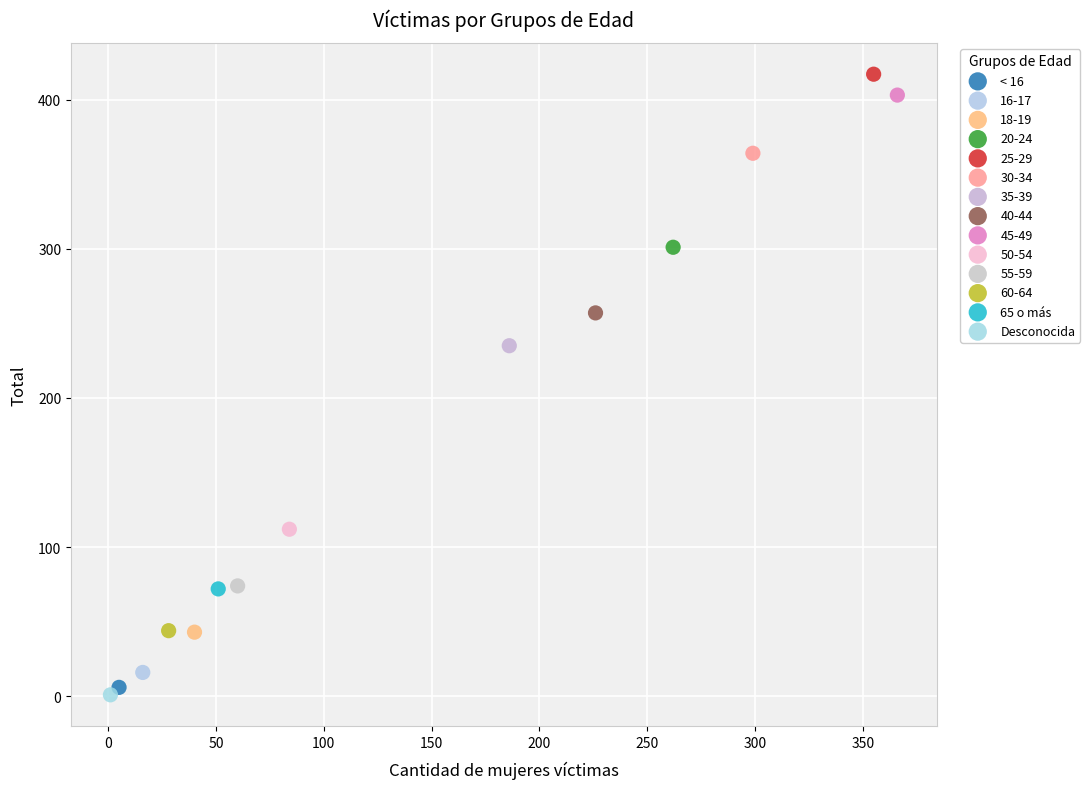

Which series contains the highest Y value?

25-29